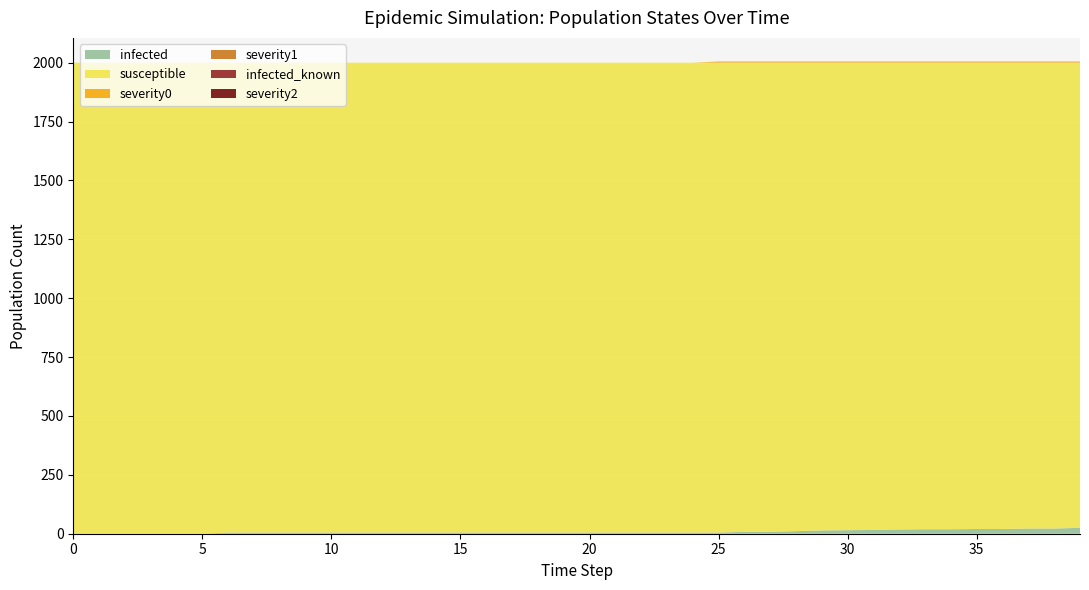

Reading right to left, what are all the values shown in this chart?

infected: 39=25	38=22	37=22	36=20	35=20	34=19	33=19	32=18	31=16	30=15	29=14	28=11	27=8	26=8	25=5	24=5	23=5	22=5	21=5	20=5	19=5	18=5	17=5	16=5	15=5	14=5	13=5	12=5	11=5	10=5	9=5	8=5	7=5	6=5	5=0	4=0	3=0	2=0	1=0	0=0
susceptible: 39=1975	38=1978	37=1978	36=1980	35=1980	34=1981	33=1981	32=1982	31=1984	30=1985	29=1986	28=1989	27=1992	26=1992	25=1995	24=1995	23=1995	22=1995	21=1995	20=1995	19=1995	18=1995	17=1995	16=1995	15=1995	14=1995	13=1995	12=1995	11=1995	10=1995	9=1995	8=1995	7=1995	6=1995	5=2000	4=2000	3=2000	2=2000	1=2000	0=2000
severity0: 39=5	38=5	37=5	36=5	35=5	34=5	33=5	32=5	31=5	30=5	29=5	28=5	27=5	26=5	25=5	24=0	23=0	22=0	21=0	20=0	19=0	18=0	17=0	16=0	15=0	14=0	13=0	12=0	11=0	10=0	9=0	8=0	7=0	6=0	5=0	4=0	3=0	2=0	1=0	0=0
severity1: 39=0	38=0	37=0	36=0	35=0	34=0	33=0	32=0	31=0	30=0	29=0	28=0	27=0	26=0	25=0	24=0	23=0	22=0	21=0	20=0	19=0	18=0	17=0	16=0	15=0	14=0	13=0	12=0	11=0	10=0	9=0	8=0	7=0	6=0	5=0	4=0	3=0	2=0	1=0	0=0
infected_known: 39=0	38=0	37=0	36=0	35=0	34=0	33=0	32=0	31=0	30=0	29=0	28=0	27=0	26=0	25=0	24=0	23=0	22=0	21=0	20=0	19=0	18=0	17=0	16=0	15=0	14=0	13=0	12=0	11=0	10=0	9=0	8=0	7=0	6=0	5=0	4=0	3=0	2=0	1=0	0=0
severity2: 39=0	38=0	37=0	36=0	35=0	34=0	33=0	32=0	31=0	30=0	29=0	28=0	27=0	26=0	25=0	24=0	23=0	22=0	21=0	20=0	19=0	18=0	17=0	16=0	15=0	14=0	13=0	12=0	11=0	10=0	9=0	8=0	7=0	6=0	5=0	4=0	3=0	2=0	1=0	0=0